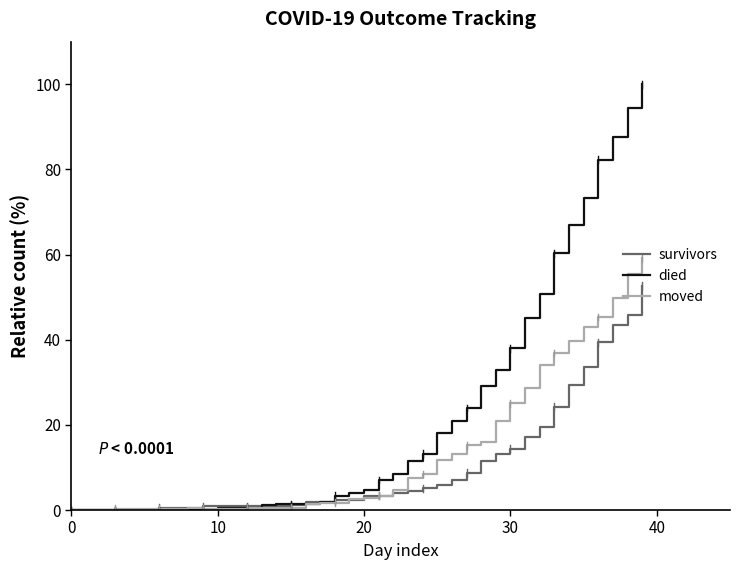

Which series has the largest total across all categories?

died